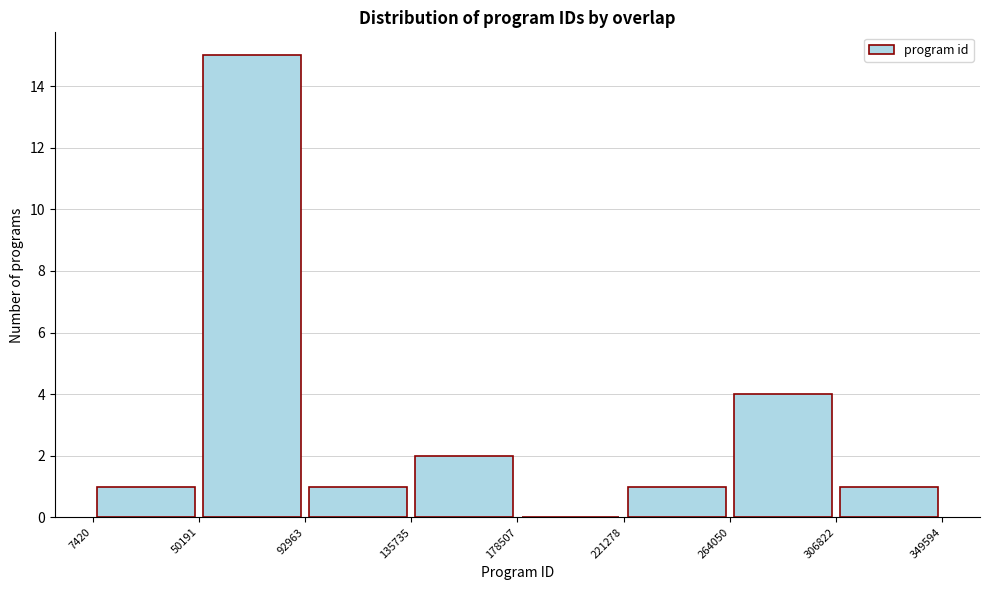

Which range on the x-axis has the tallest bar?

50191 to 92963